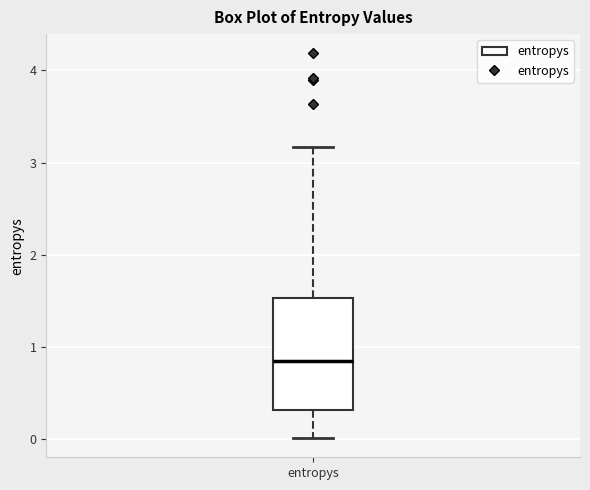

Where is the upper edge of the box for entropys on the y-axis? The values are not printed on the chart, so give them approximately, as read against the axis.

1.5